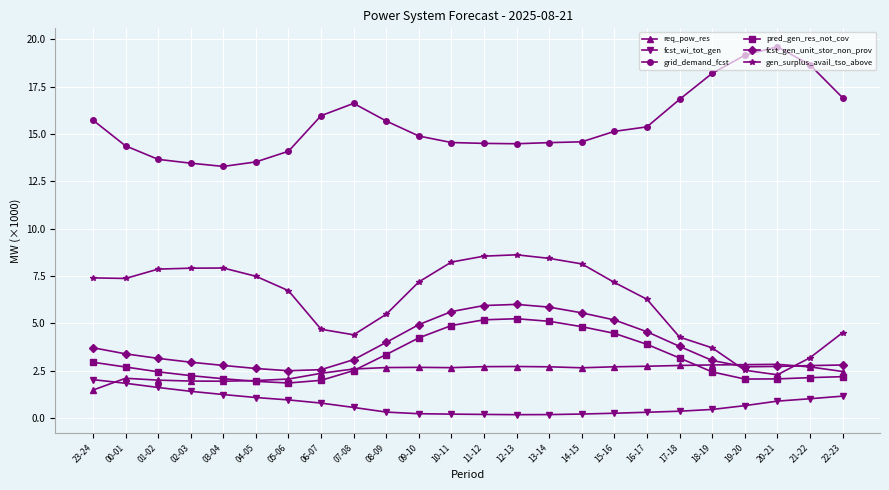

Count the number of categories in the chart.

24